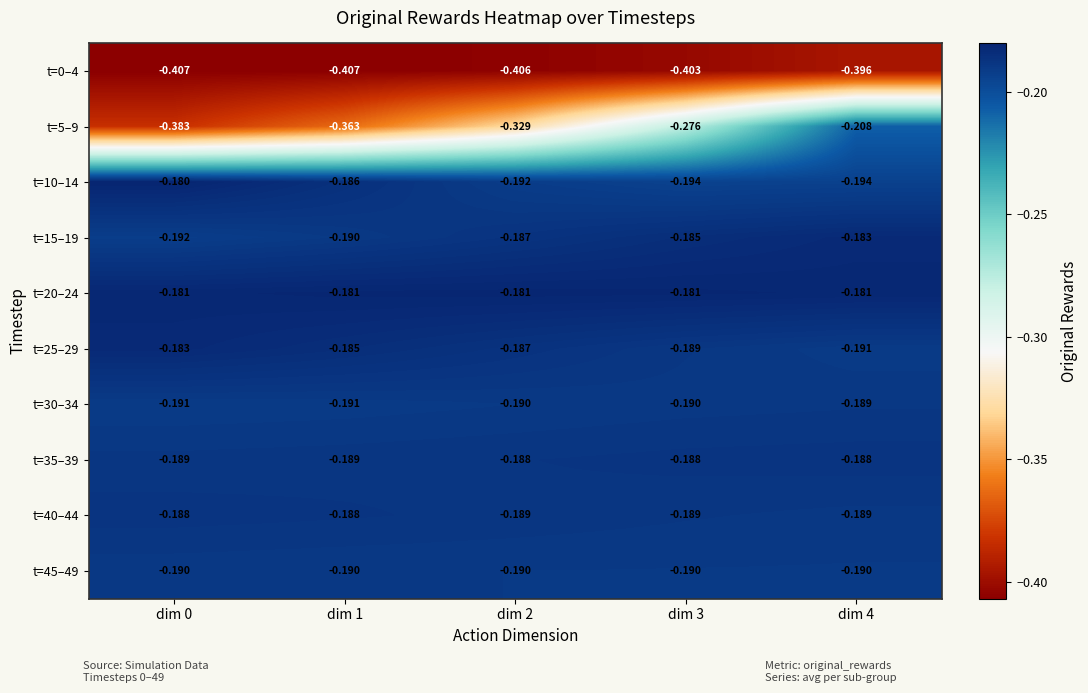

Which series changed the most between dim 0 and dim 2?

t=5–9